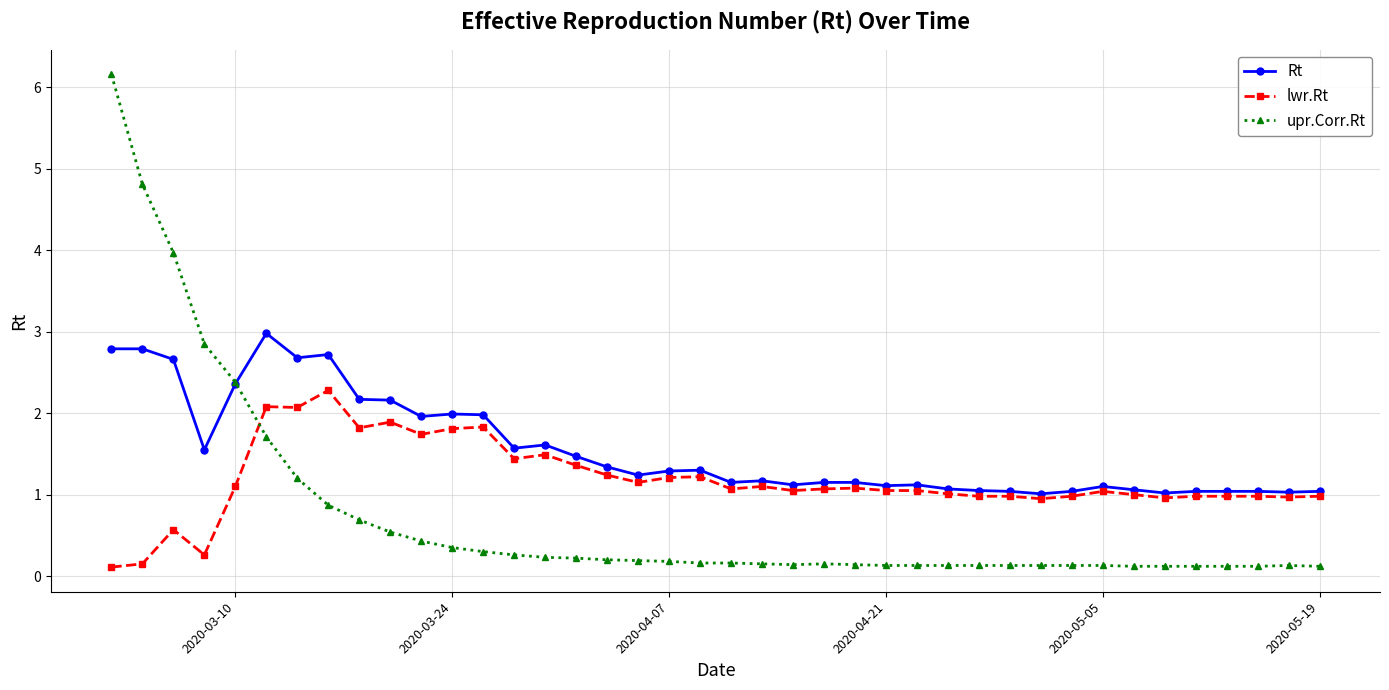

List the series in order of their peak value, highest first.

upr.Corr.Rt, Rt, lwr.Rt